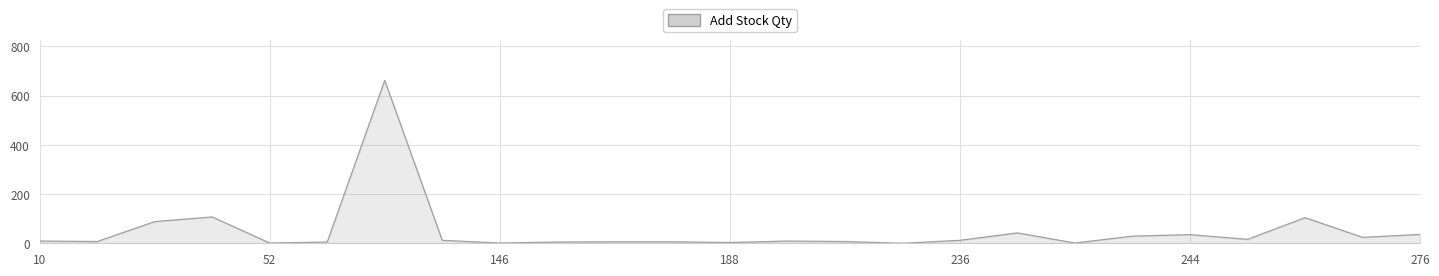

What is the difference between the maximum and minimum values?

662